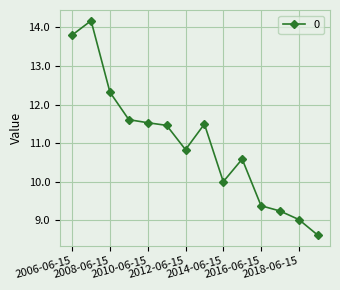

What is the value of the 12th point from the left?

9.2